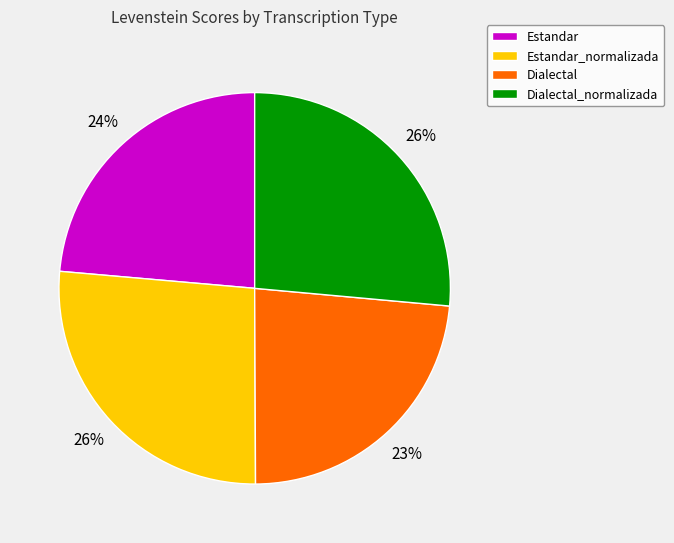

Is the sum of Dialectal_normalizada and Estandar_normalizada greater than half?

Yes